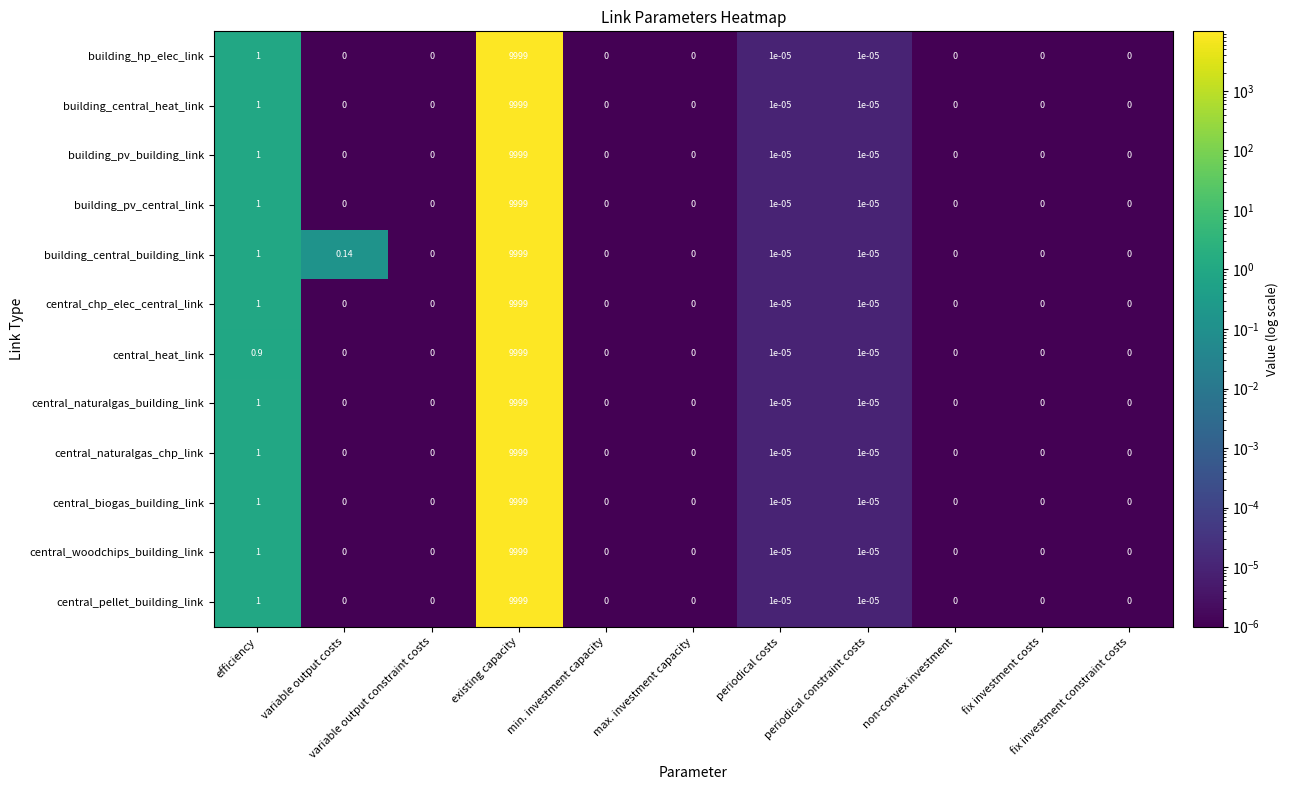

Which category has the highest value across all series?

existing capacity